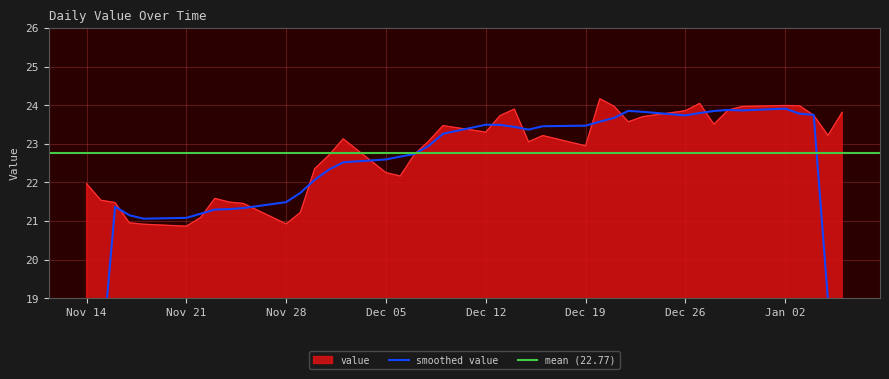

At which category does the data reach its first local peak?

2022-11-23